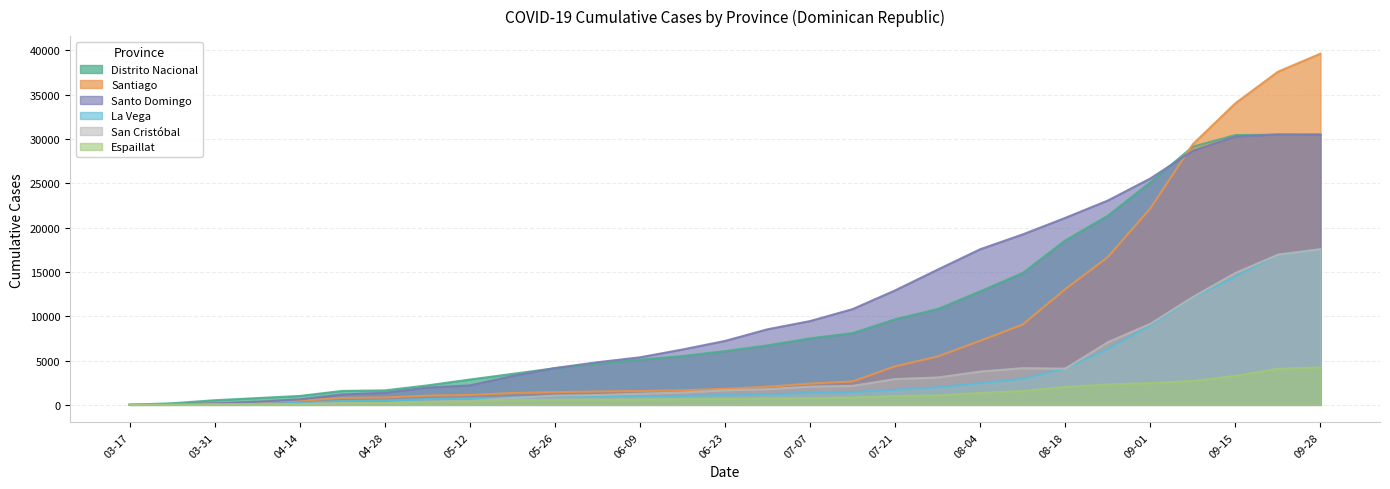

Reading right to left, transcribe all the data shown in this chart.

Distrito Nacional: 2020-09-28=30504	2020-09-22=30461	2020-09-15=30429	2020-09-08=29124	2020-09-01=25100	2020-08-25=21333	2020-08-18=18547	2020-08-11=14875	2020-08-04=12806	2020-07-28=10807	2020-07-21=9659	2020-07-14=8090	2020-07-07=7499	2020-06-30=6708	2020-06-23=6062	2020-06-16=5503	2020-06-09=5103	2020-06-02=4663	2020-05-26=4135	2020-05-19=3491	2020-05-12=2853	2020-05-05=2190	2020-04-28=1630	2020-04-21=1571	2020-04-14=1003	2020-04-07=762	2020-03-31=520	2020-03-24=178	2020-03-17=14
Santiago: 2020-09-28=39609	2020-09-22=37572	2020-09-15=34016	2020-09-08=29399	2020-09-01=22162	2020-08-25=16662	2020-08-18=13048	2020-08-11=9060	2020-08-04=7228	2020-07-28=5451	2020-07-21=4349	2020-07-14=2645	2020-07-07=2395	2020-06-30=2041	2020-06-23=1811	2020-06-16=1641	2020-06-09=1563	2020-06-02=1505	2020-05-26=1434	2020-05-19=1334	2020-05-12=1116	2020-05-05=1038	2020-04-28=831	2020-04-21=785	2020-04-14=463	2020-04-07=274	2020-03-31=138	2020-03-24=53	2020-03-17=3
Santo Domingo: 2020-09-28=30461	2020-09-22=30504	2020-09-15=30266	2020-09-08=28650	2020-09-01=25531	2020-08-25=23041	2020-08-18=21088	2020-08-11=19224	2020-08-04=17551	2020-07-28=15253	2020-07-21=12910	2020-07-14=10799	2020-07-07=9448	2020-06-30=8523	2020-06-23=7208	2020-06-16=6242	2020-06-09=5360	2020-06-02=4808	2020-05-26=4148	2020-05-19=3249	2020-05-12=2193	2020-05-05=1946	2020-04-28=1359	2020-04-21=1173	2020-04-14=621	2020-04-07=348	2020-03-31=168	2020-03-24=52	2020-03-17=2
La Vega: 2020-09-28=17551	2020-09-22=16934	2020-09-15=14476	2020-09-08=12097	2020-09-01=8945	2020-08-25=6302	2020-08-18=4110	2020-08-11=2945	2020-08-04=2454	2020-07-28=1984	2020-07-21=1706	2020-07-14=1438	2020-07-07=1361	2020-06-30=1185	2020-06-23=1098	2020-06-16=1015	2020-06-09=973	2020-06-02=945	2020-05-26=912	2020-05-19=846	2020-05-12=742	2020-05-05=656	2020-04-28=501	2020-04-21=435	2020-04-14=222	2020-04-07=109	2020-03-31=84	2020-03-24=8	2020-03-17=0
San Cristóbal: 2020-09-28=17551	2020-09-22=16934	2020-09-15=14875	2020-09-08=12162	2020-09-01=9137	2020-08-25=7061	2020-08-18=4082	2020-08-11=4136	2020-08-04=3752	2020-07-28=3085	2020-07-21=2910	2020-07-14=2140	2020-07-07=2054	2020-06-30=1773	2020-06-23=1645	2020-06-16=1394	2020-06-09=1259	2020-06-02=1109	2020-05-26=1040	2020-05-19=771	2020-05-12=444	2020-05-05=375	2020-04-28=206	2020-04-21=165	2020-04-14=90	2020-04-07=40	2020-03-31=21	2020-03-24=4	2020-03-17=0
Espaillat: 2020-09-28=4217	2020-09-22=4079	2020-09-15=3265	2020-09-08=2693	2020-09-01=2451	2020-08-25=2312	2020-08-18=2018	2020-08-11=1563	2020-08-04=1340	2020-07-28=1068	2020-07-21=988	2020-07-14=828	2020-07-07=753	2020-06-30=723	2020-06-23=655	2020-06-16=635	2020-06-09=612	2020-06-02=590	2020-05-26=565	2020-05-19=505	2020-05-12=372	2020-05-05=331	2020-04-28=209	2020-04-21=187	2020-04-14=83	2020-04-07=55	2020-03-31=28	2020-03-24=5	2020-03-17=0